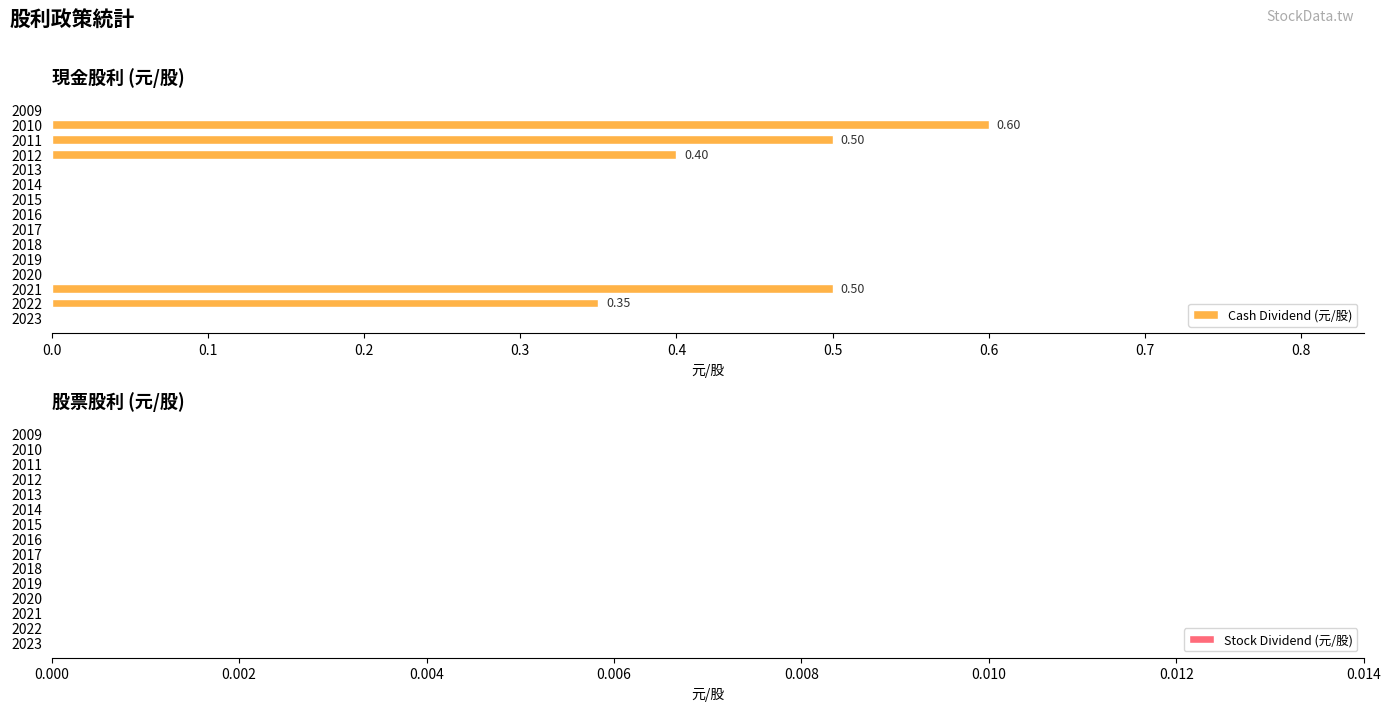

What is the sum of the values at 2011 and 2016?

0.5